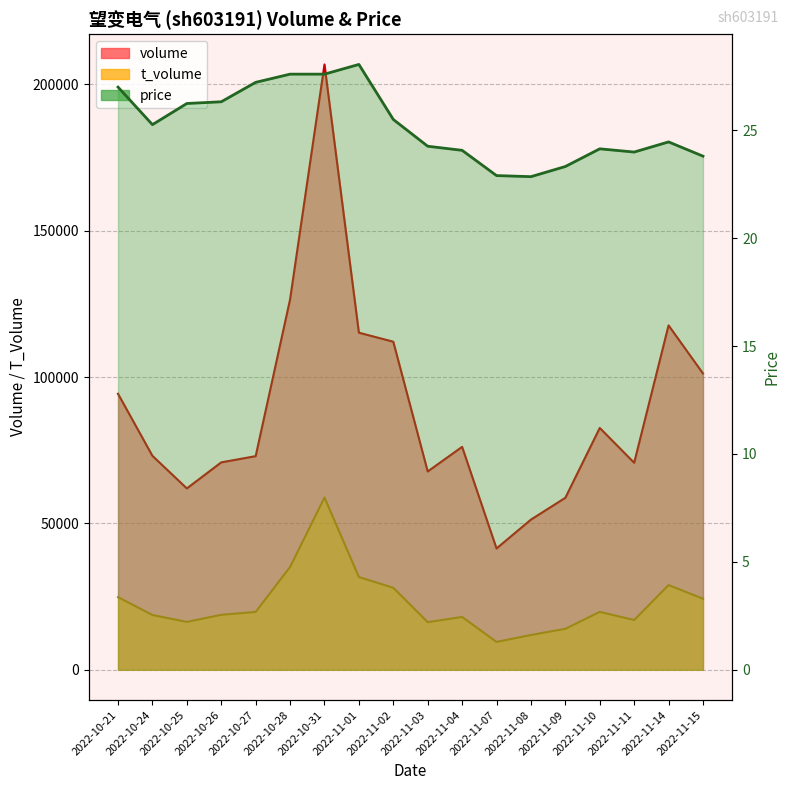

What value does the t_volume series have at 2022-11-02?

28021.0